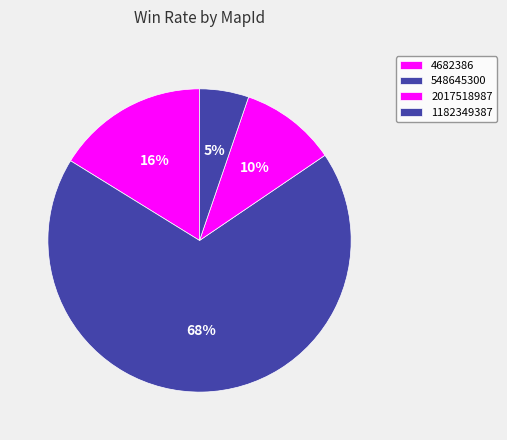

How much of the chart is everything except 1182349387?

94.8%